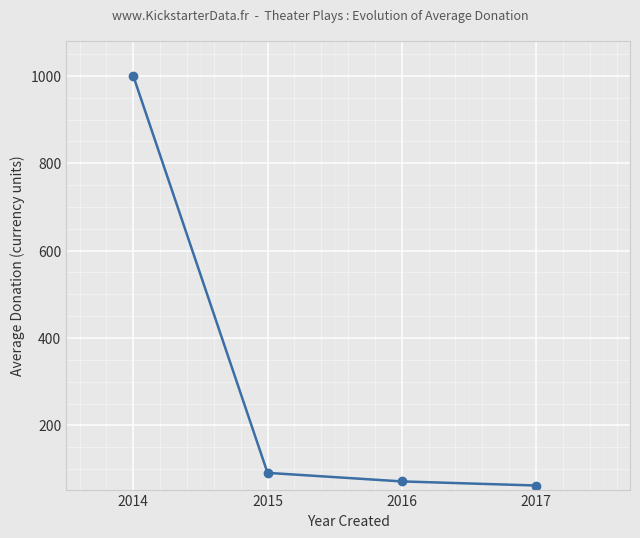

What is the sum of all values?

1225.2